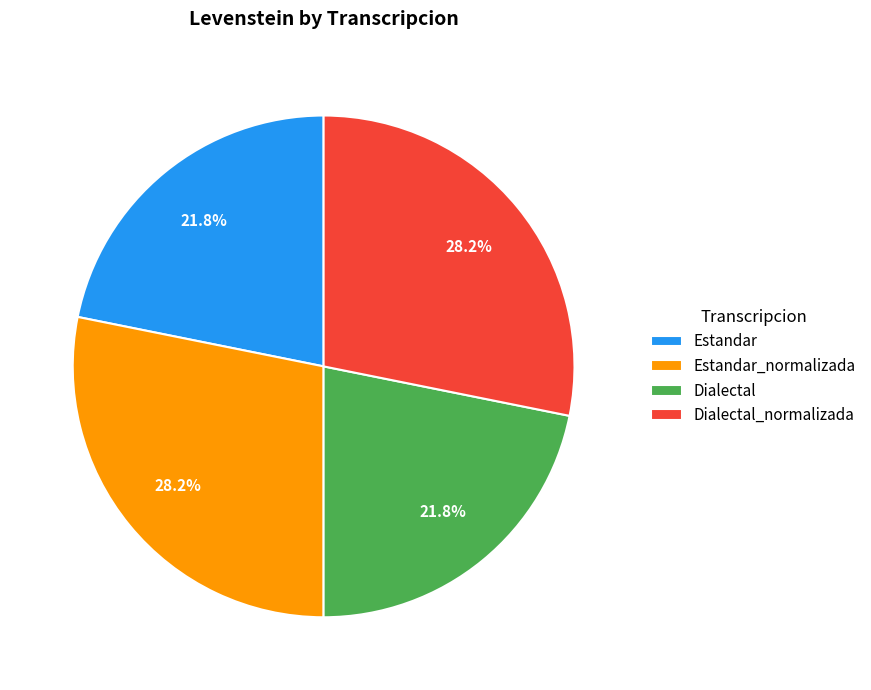

What percentage is the Estandar slice, to the nearest percent?

22%